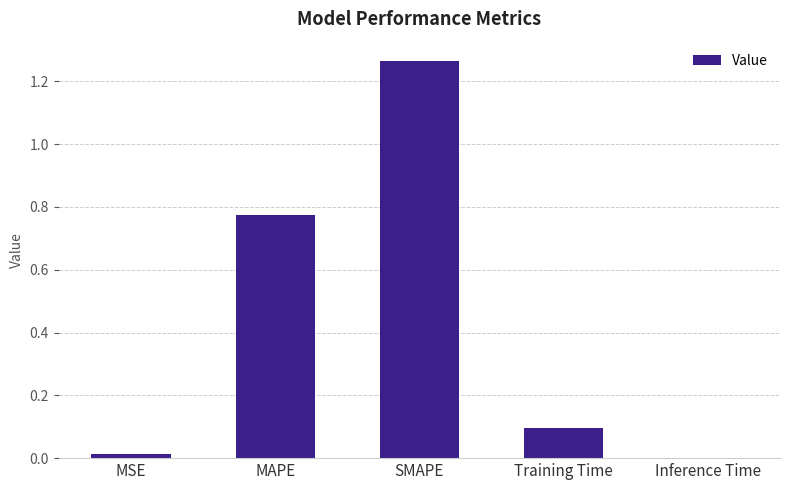

How many distinct data groups are displayed?

1